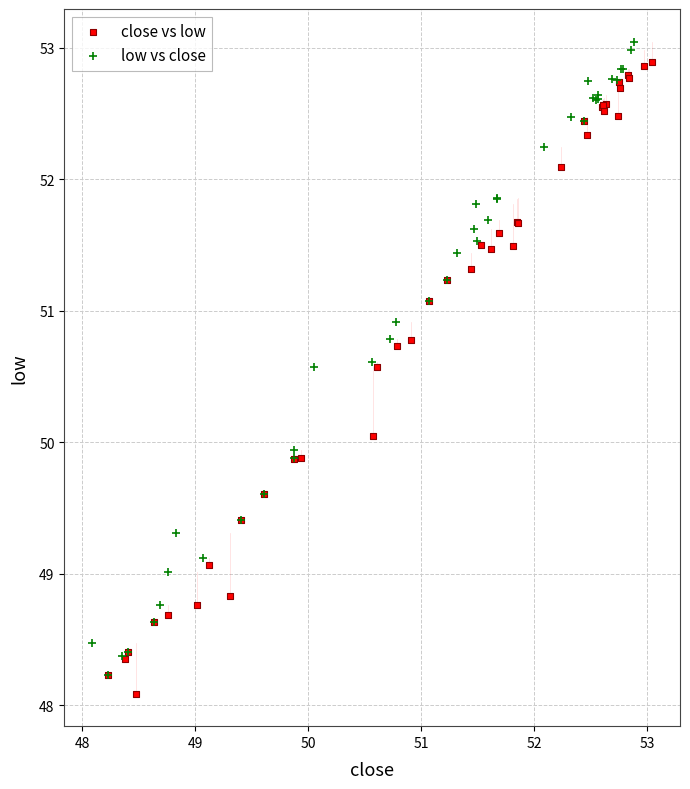

Which series reaches the minimum Y coordinate?

close vs low